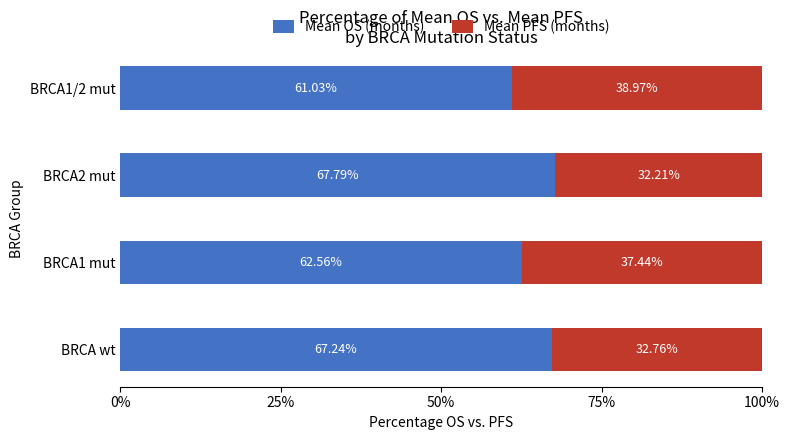

Which category has the lowest value in the Mean OS (months) series?

BRCA1/2 mut